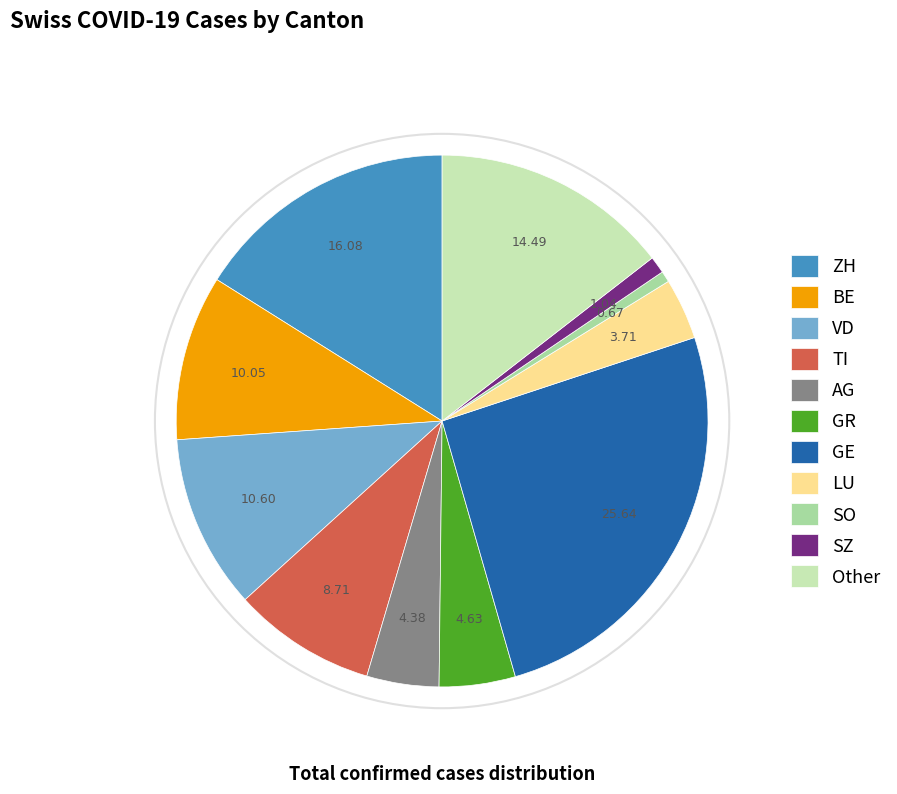

Which has a higher value, ZH or Other?

ZH